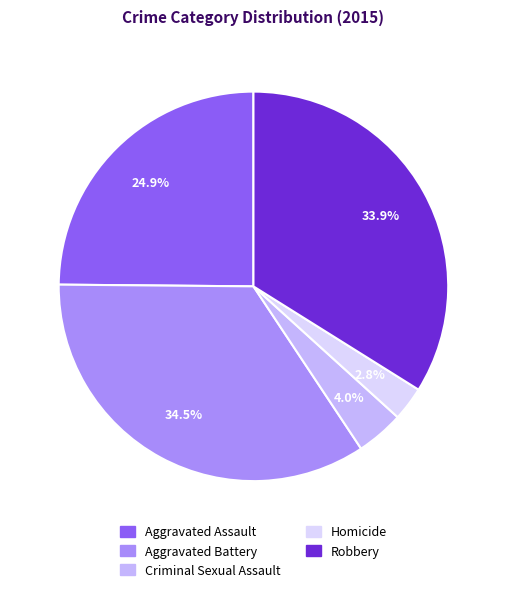

Rank the categories by value from highest to lowest.

Aggravated Battery, Robbery, Aggravated Assault, Criminal Sexual Assault, Homicide